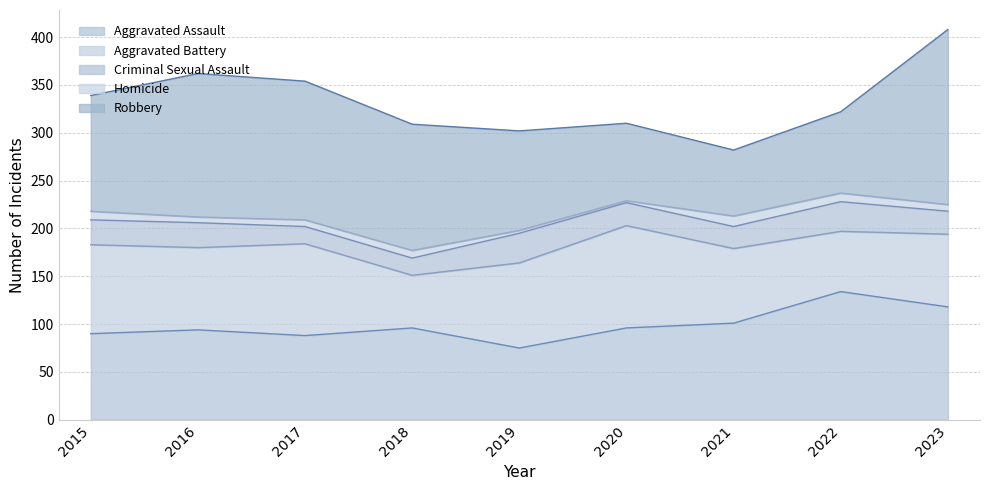

True or false: Aggravated Battery and Robbery cross at least once.

True